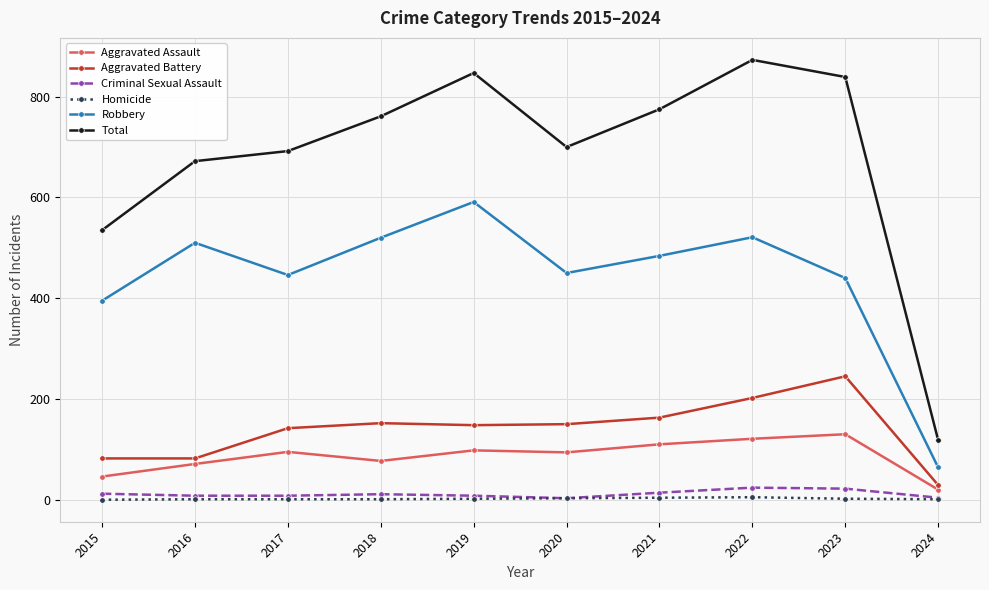

What are all the series names shown in the legend?

Aggravated Assault, Aggravated Battery, Criminal Sexual Assault, Homicide, Robbery, Total